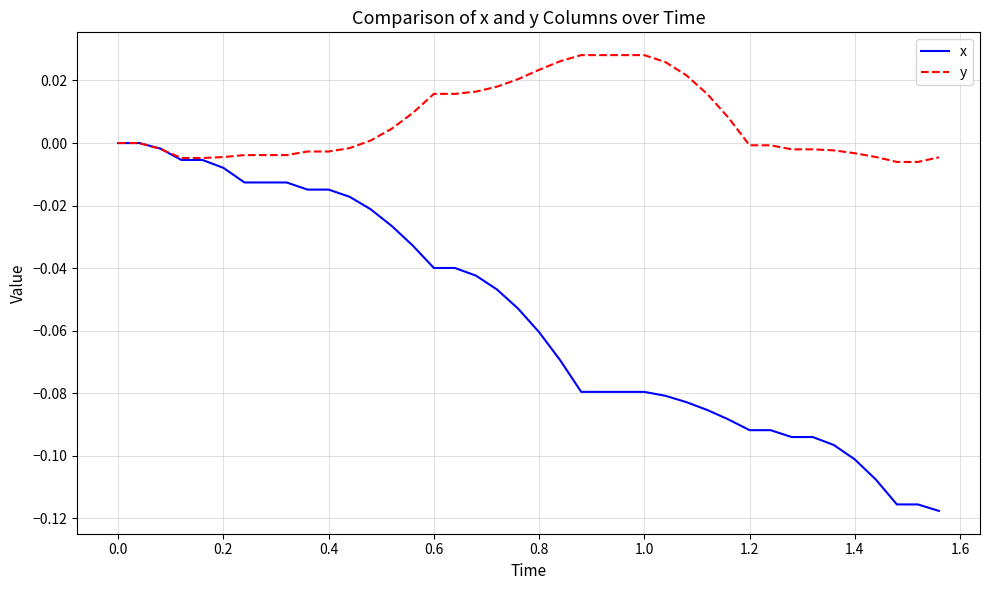

Which series has the widest spread of values?

x